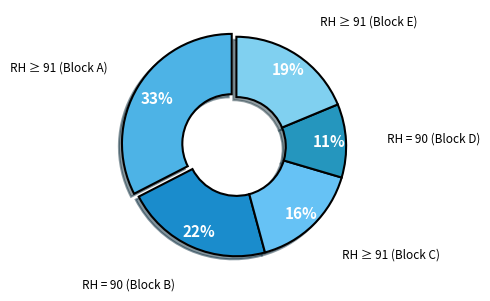

How many segments does this pie chart have?

5